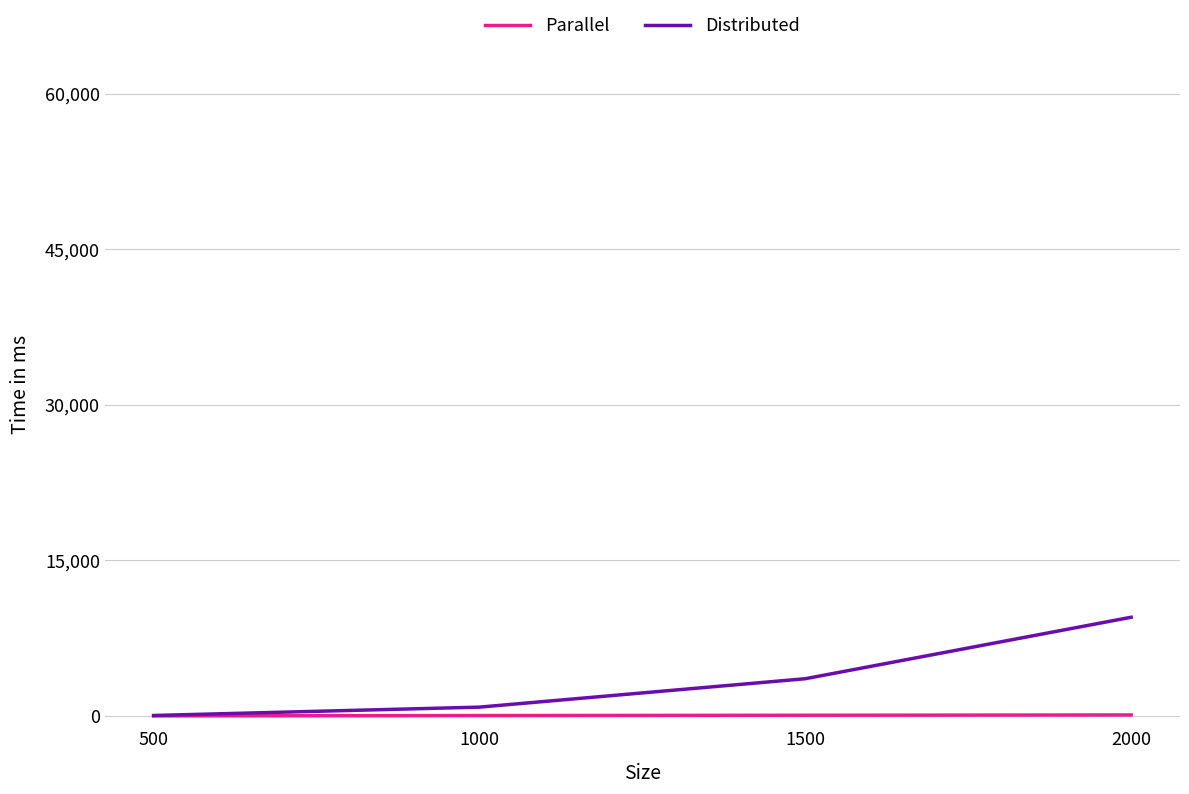

Is the value of Distributed at 2000 greater than the value of Parallel at 1500?

Yes